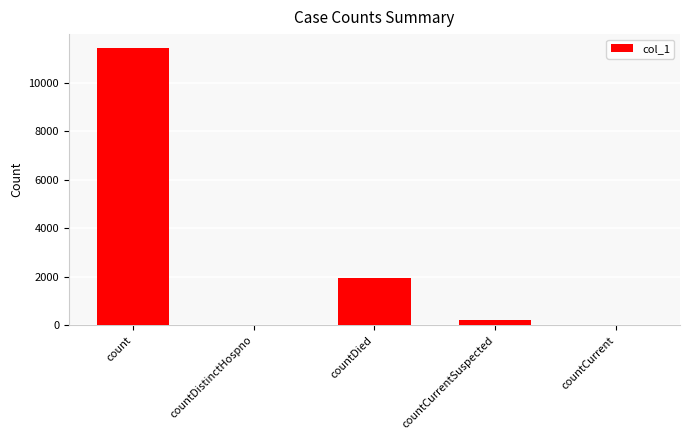

The value at countCurrent is 6213. True or false?

False